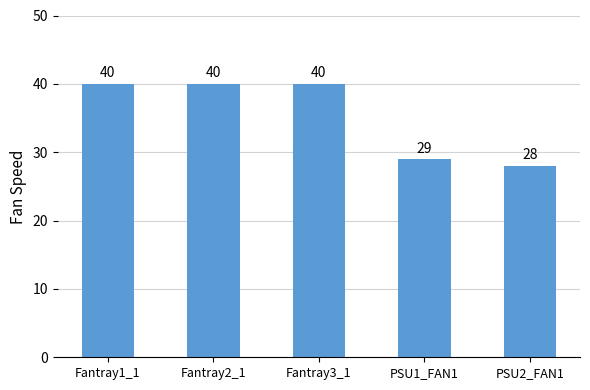

Reading right to left, extract all data points from this chart.

28	29	40	40	40